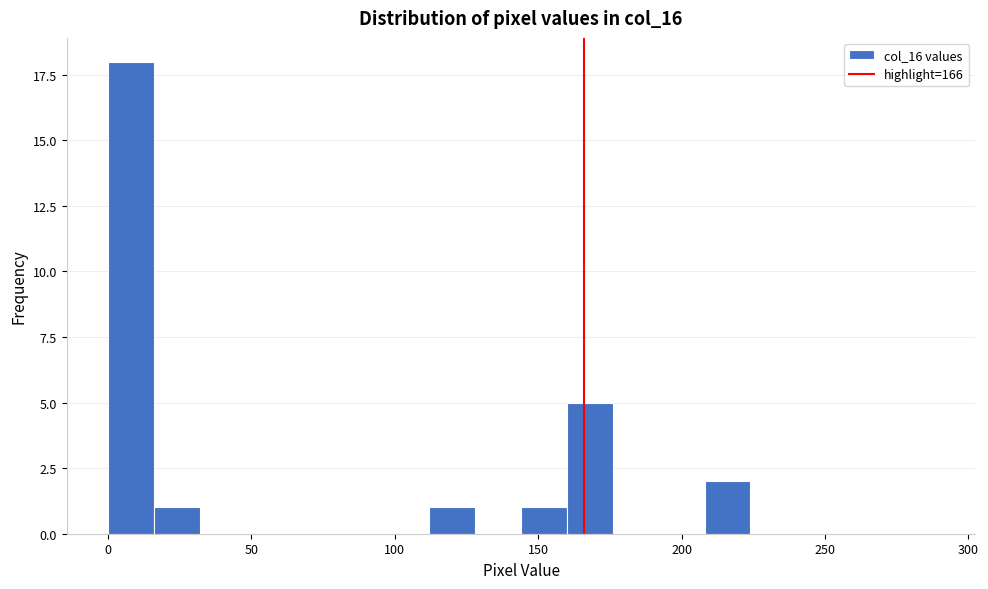

Around what value on the x-axis is the tallest bar? Give the approximate position of its centre, as read against the axis.

10